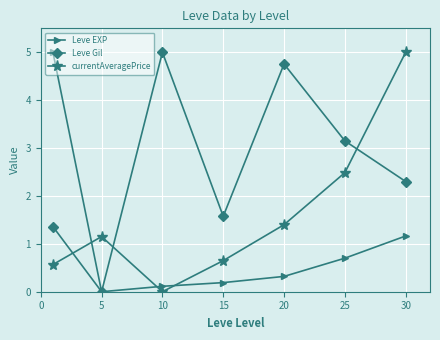

Which series ends up on top after the final intersection of currentAveragePrice and Leve Gil?

currentAveragePrice